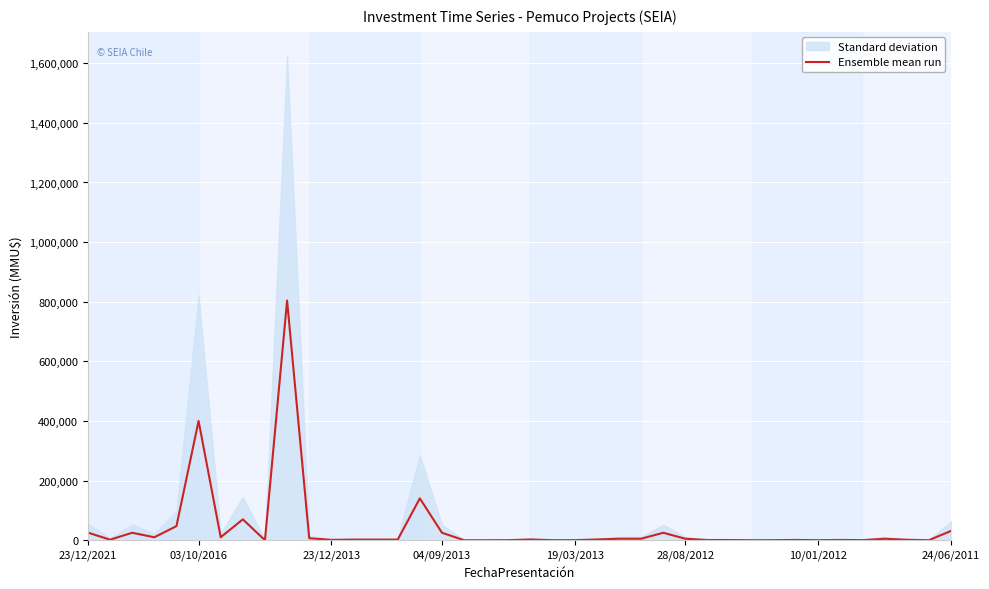

How many interior local valleys (lower than both neighbors) does the data have?

9